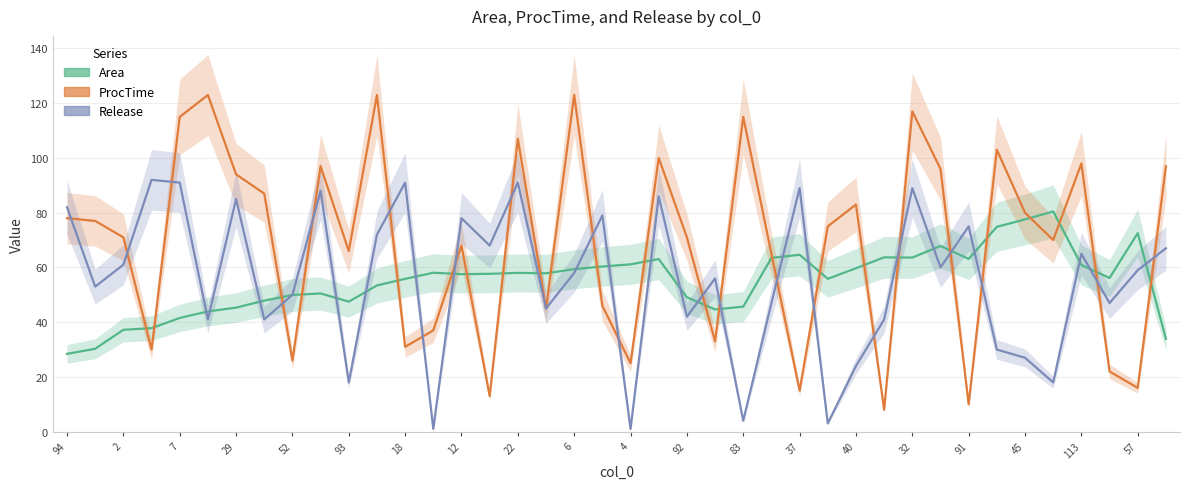

Reading left to right, list all the values displayed in this chart.

Area: 94=28.4	90=30.3	2=37.2	0=37.8	7=41.5	24=43.9	29=45.3	97=47.9	52=50.0	50=50.5	93=47.5	16=53.4	18=55.8	35=58.1	12=57.5	13=57.7	22=58.0	56=57.9	6=59.4	8=60.4	4=61.1	14=63.1	92=49.1	99=44.7	83=45.7	44=63.5	37=64.6	98=55.9	40=59.7	43=63.7	32=63.6	38=67.8	91=63.1	47=74.8	45=77.6	9=80.5	113=60.9	100=56.2	57=72.5	78=33.9
ProcTime: 94=78.0	90=77.0	2=71.0	0=30.0	7=115.0	24=123.0	29=94.0	97=87.0	52=26.0	50=97.0	93=66.0	16=123.0	18=31.0	35=37.0	12=68.0	13=13.0	22=107.0	56=45.0	6=123.0	8=46.0	4=25.0	14=100.0	92=71.0	99=33.0	83=115.0	44=65.0	37=15.0	98=75.0	40=83.0	43=8.0	32=117.0	38=96.0	91=10.0	47=103.0	45=80.0	9=70.0	113=98.0	100=22.0	57=16.0	78=97.0
Release: 94=82.0	90=53.0	2=61.0	0=92.0	7=91.0	24=41.0	29=85.0	97=41.0	52=50.0	50=88.0	93=18.0	16=72.0	18=91.0	35=1.0	12=78.0	13=68.0	22=91.0	56=45.0	6=58.0	8=79.0	4=1.0	14=86.0	92=42.0	99=56.0	83=4.0	44=47.0	37=89.0	98=3.0	40=24.0	43=41.0	32=89.0	38=60.0	91=75.0	47=30.0	45=27.0	9=18.0	113=65.0	100=47.0	57=59.0	78=67.0